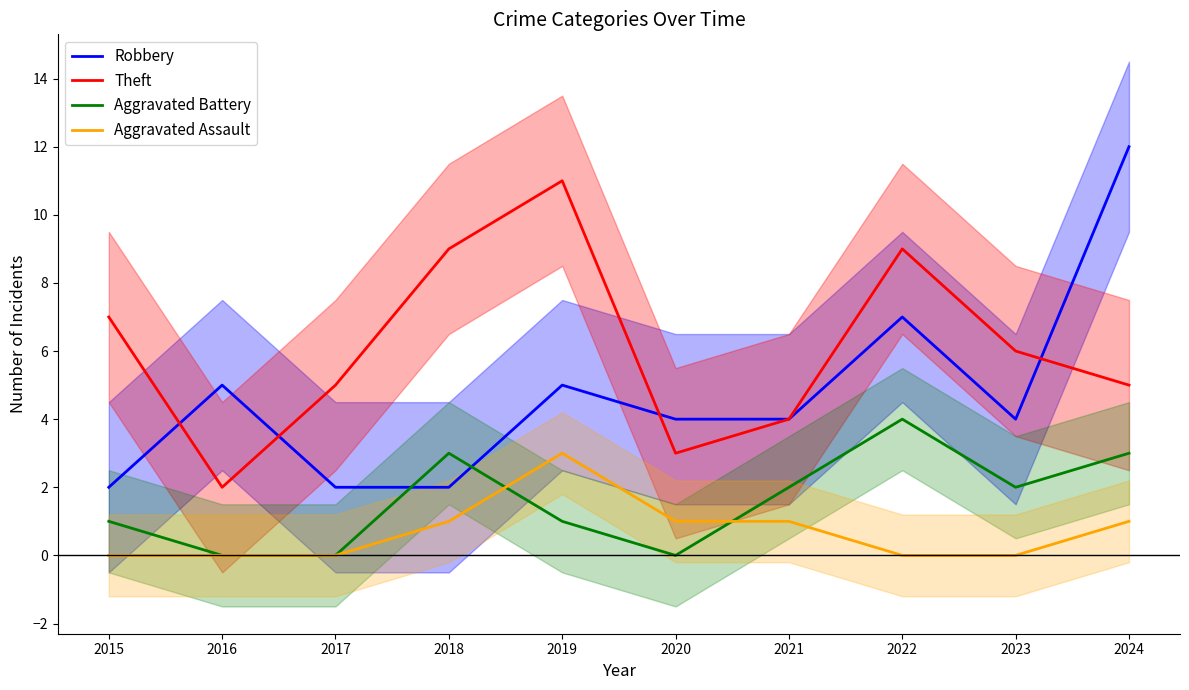

What are all the series names shown in the legend?

Robbery, Theft, Aggravated Battery, Aggravated Assault